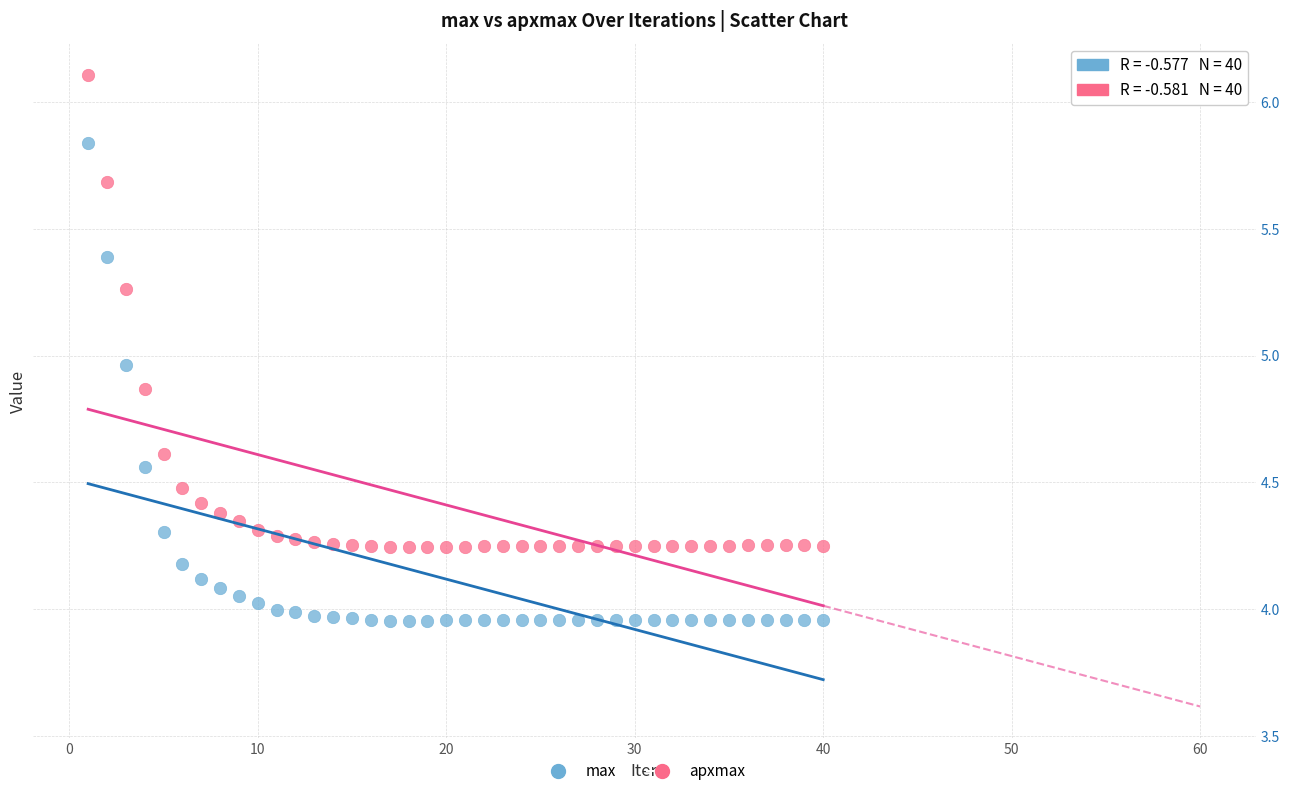

Across all data points, what is the range of X values (max minus min)?

39.0